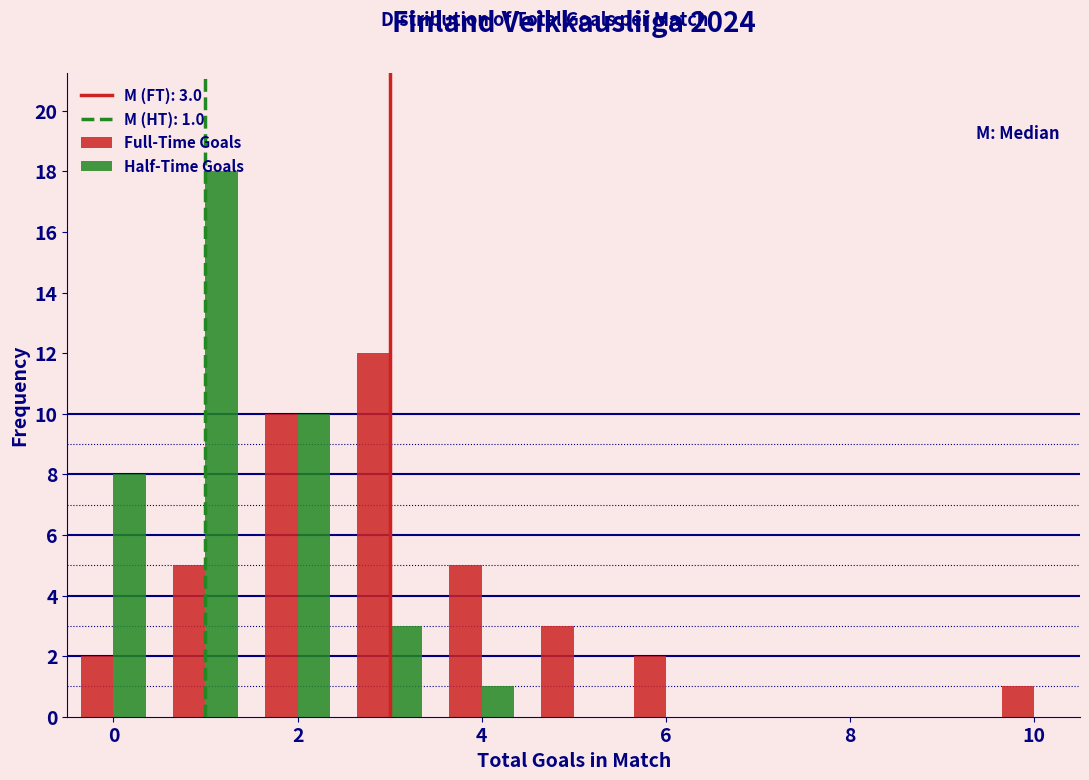

In the Full-Time Goals series, which range on the x-axis has the tallest bar?

2.5 to 3.5